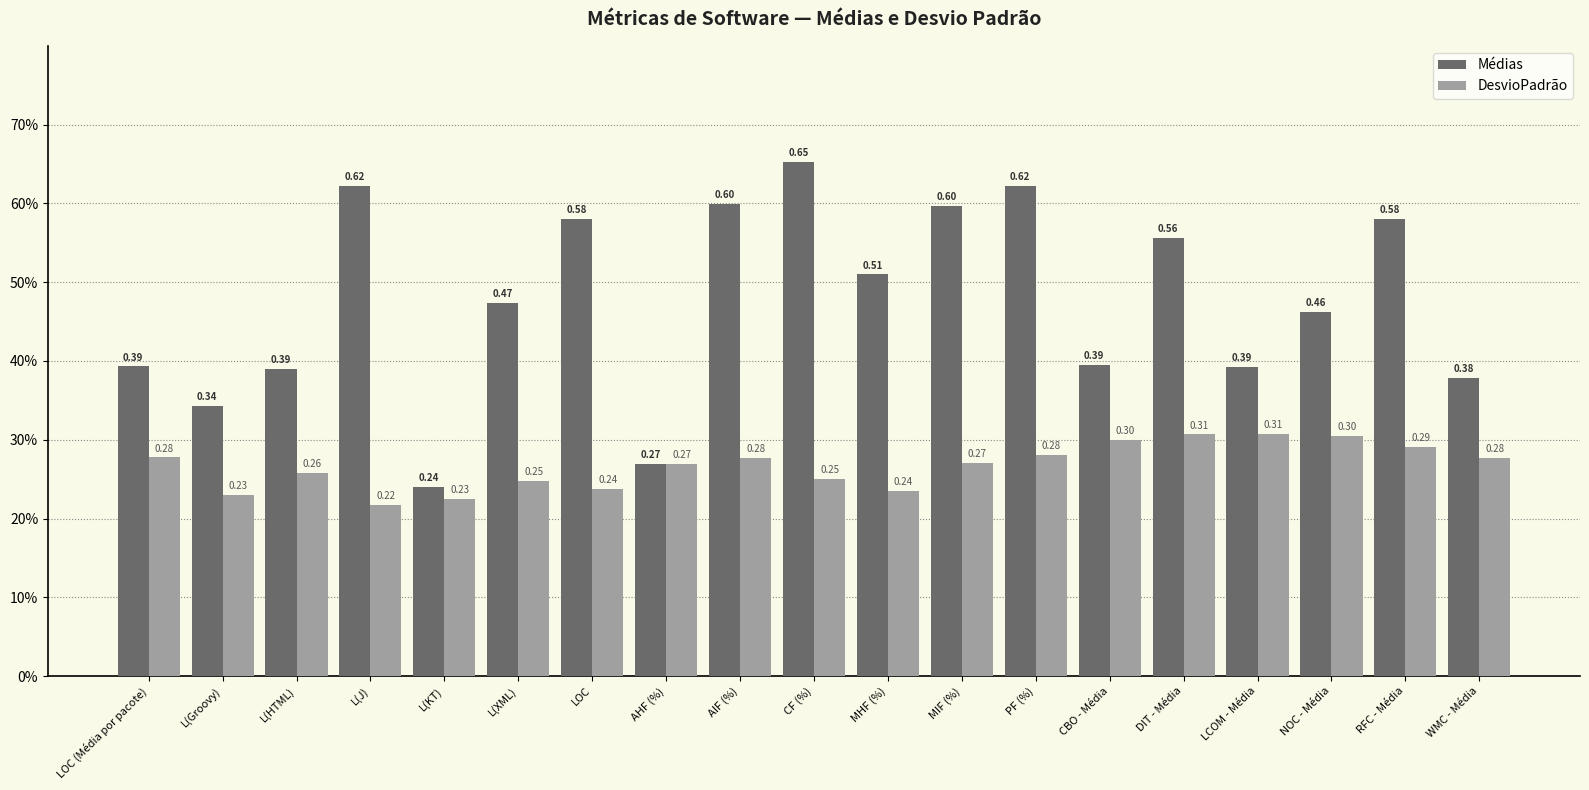

What are all the series names shown in the legend?

Médias, DesvioPadrão